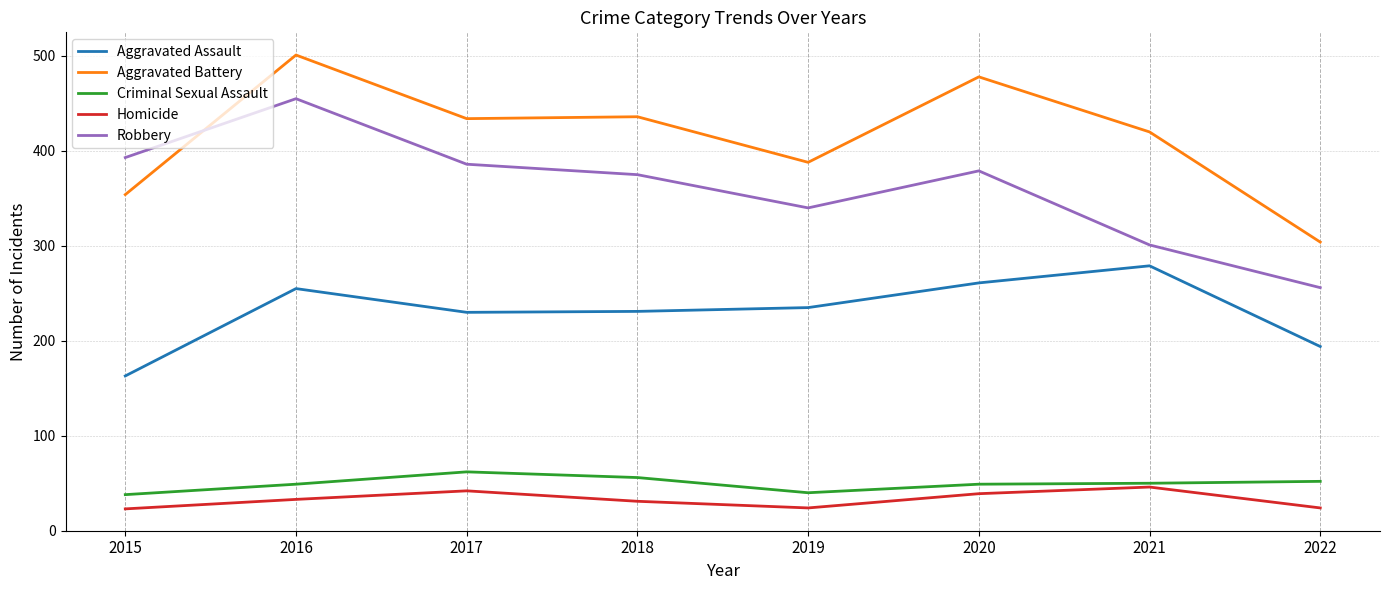

What is the highest value of the Homicide series?

46